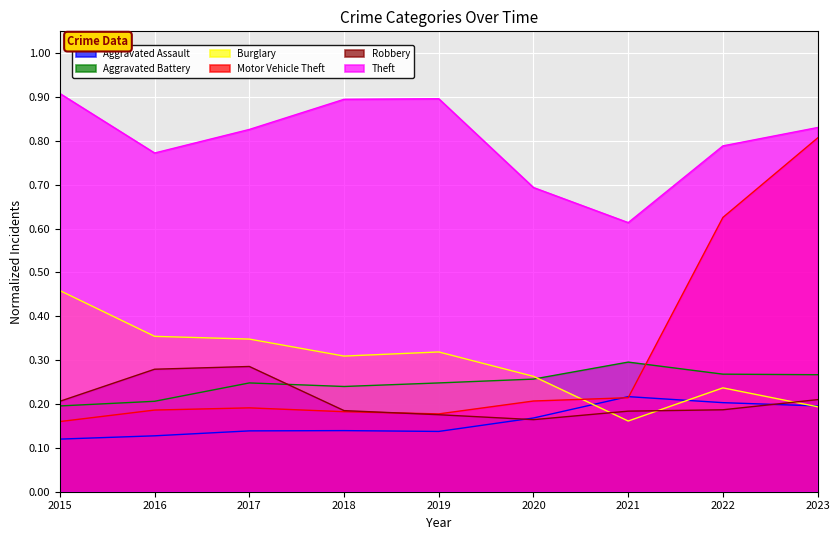

Rank the series at 2015 from lowest to highest value.

Aggravated Assault, Motor Vehicle Theft, Aggravated Battery, Robbery, Burglary, Theft